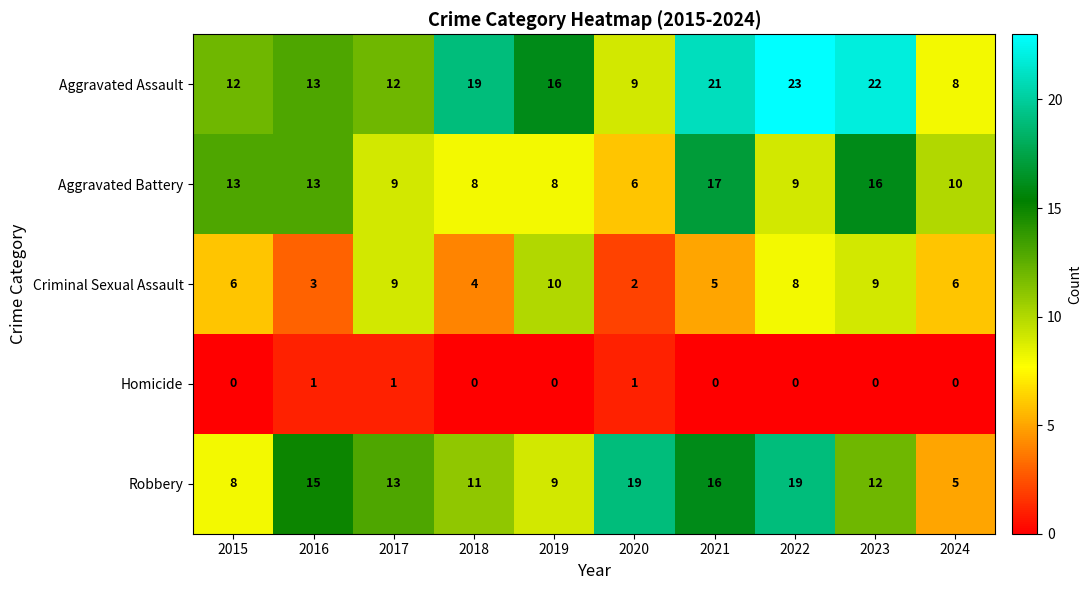

Which series has the widest spread of values?

Aggravated Assault